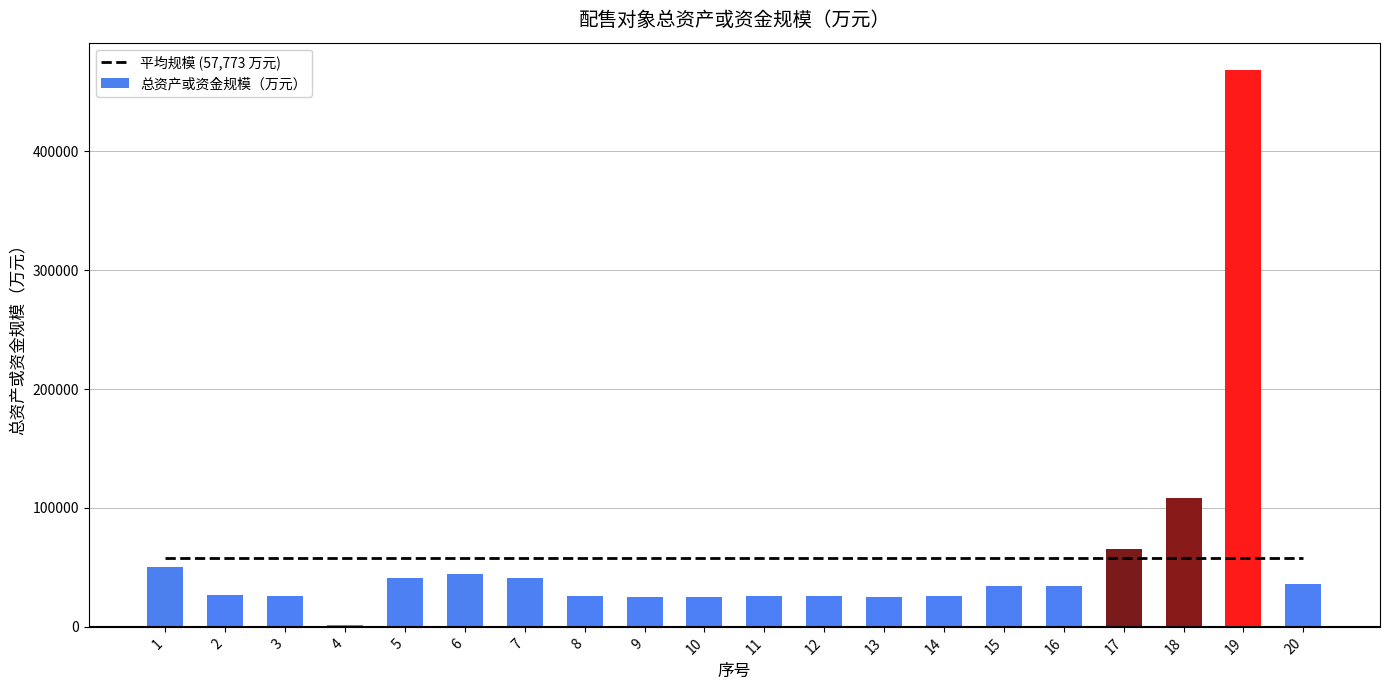

Reading left to right, what are all the values shown in this chart?

平均规模 (57,773 万元): 57773.6	57773.6	57773.6	57773.6	57773.6	57773.6	57773.6	57773.6	57773.6	57773.6	57773.6	57773.6	57773.6	57773.6	57773.6	57773.6	57773.6	57773.6	57773.6	57773.6
总资产或资金规模（万元）: 50295.0	26388.0	25792.0	1224.0	40702.0	44767.0	41022.0	25737.0	25049.0	25304.0	25651.0	25926.0	25515.0	25695.0	34440.0	34612.0	65519.0	108214.0	467888.0	35731.0